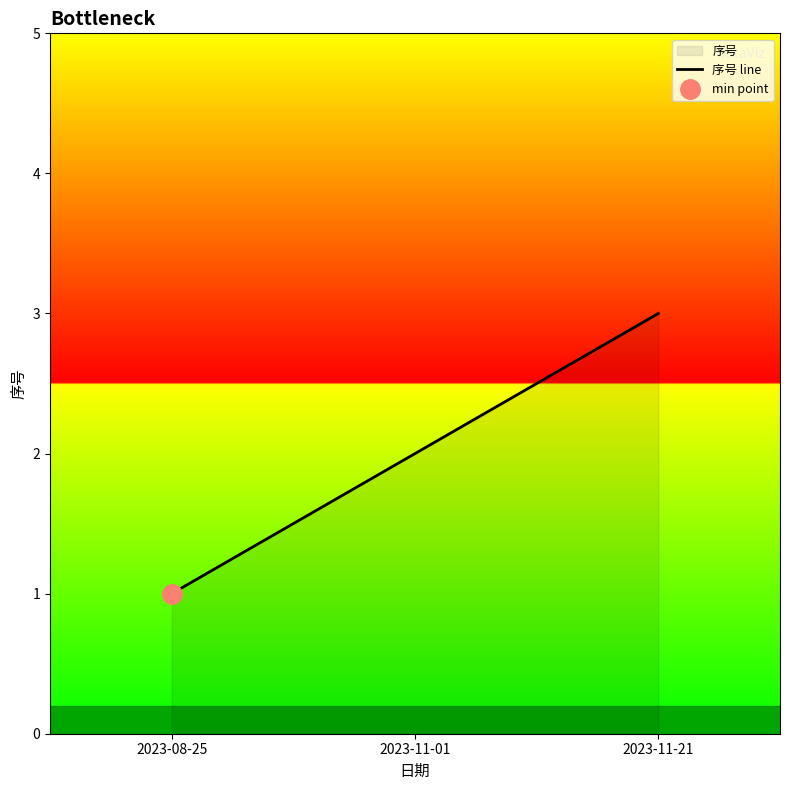

True or false: the data shows 3 at 2023-11-01.

False